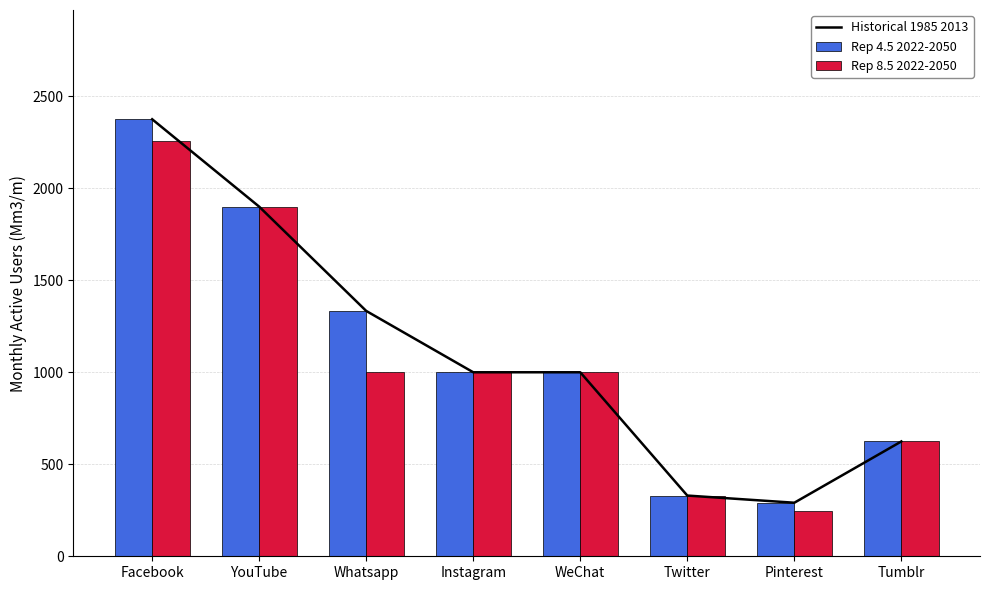

What is the sum of all Rep 8.5 2022-2050 values?

8355.2